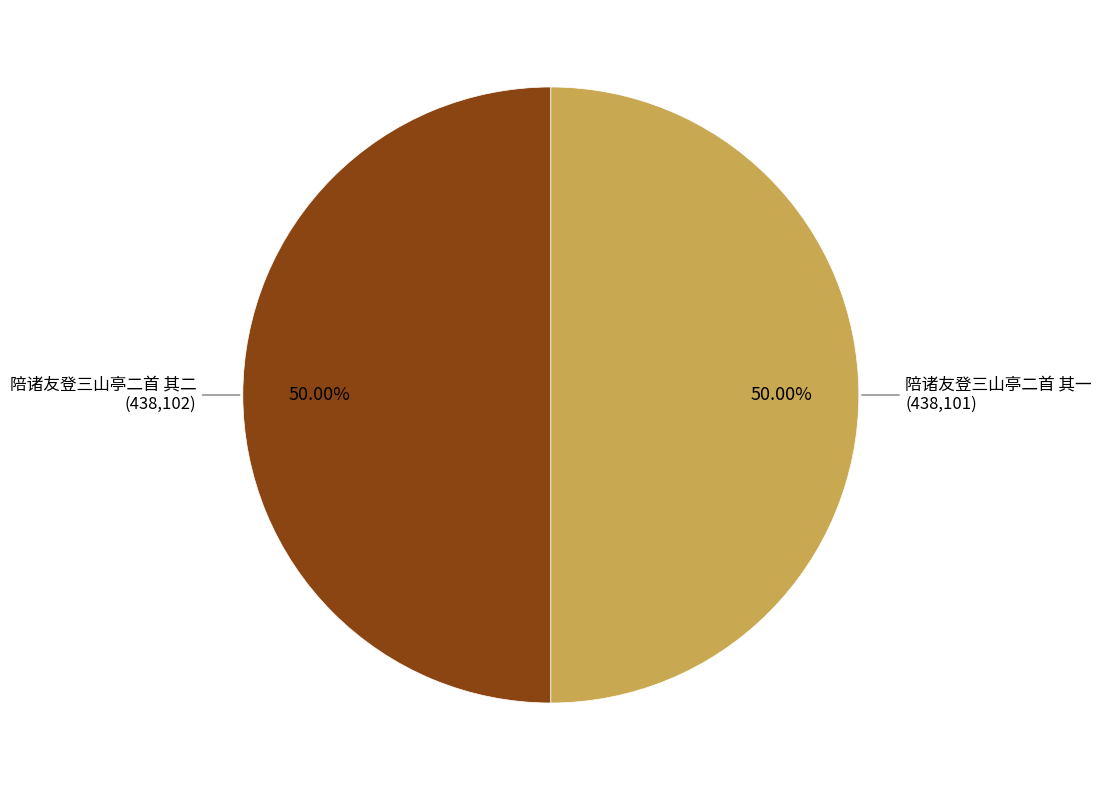

How many slices are in this pie chart?

2